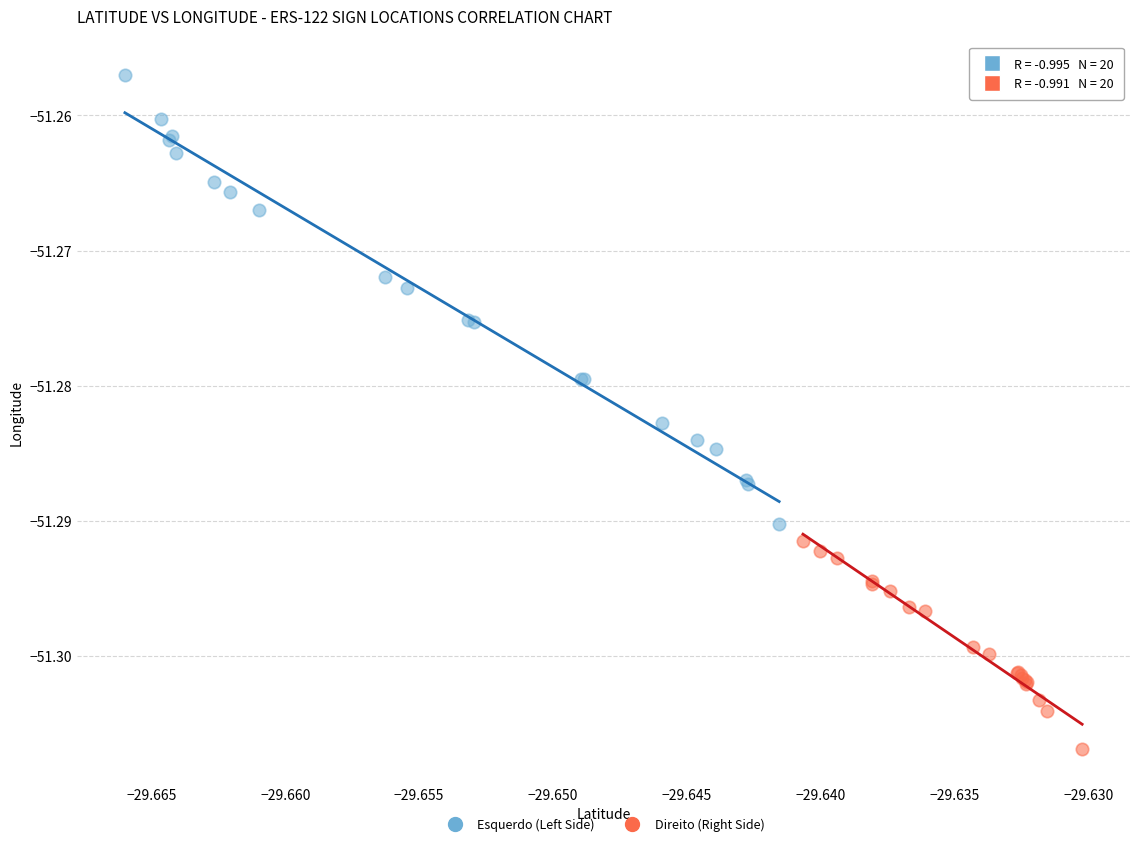

Which series has the widest spread of Y values?

Esquerdo (Left Side)